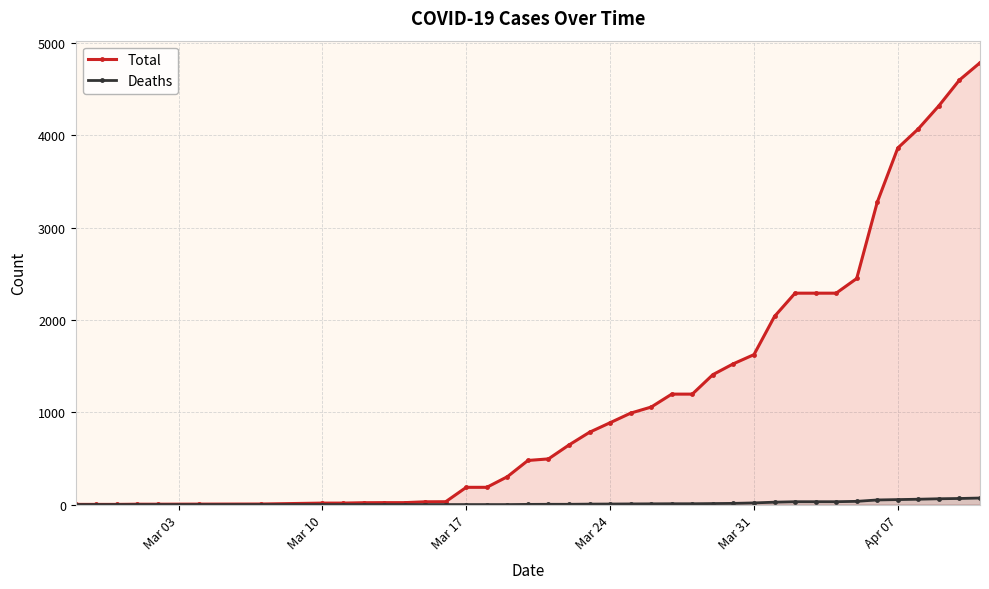

Rank the series by their maximum value, from highest to lowest.

Total, Deaths